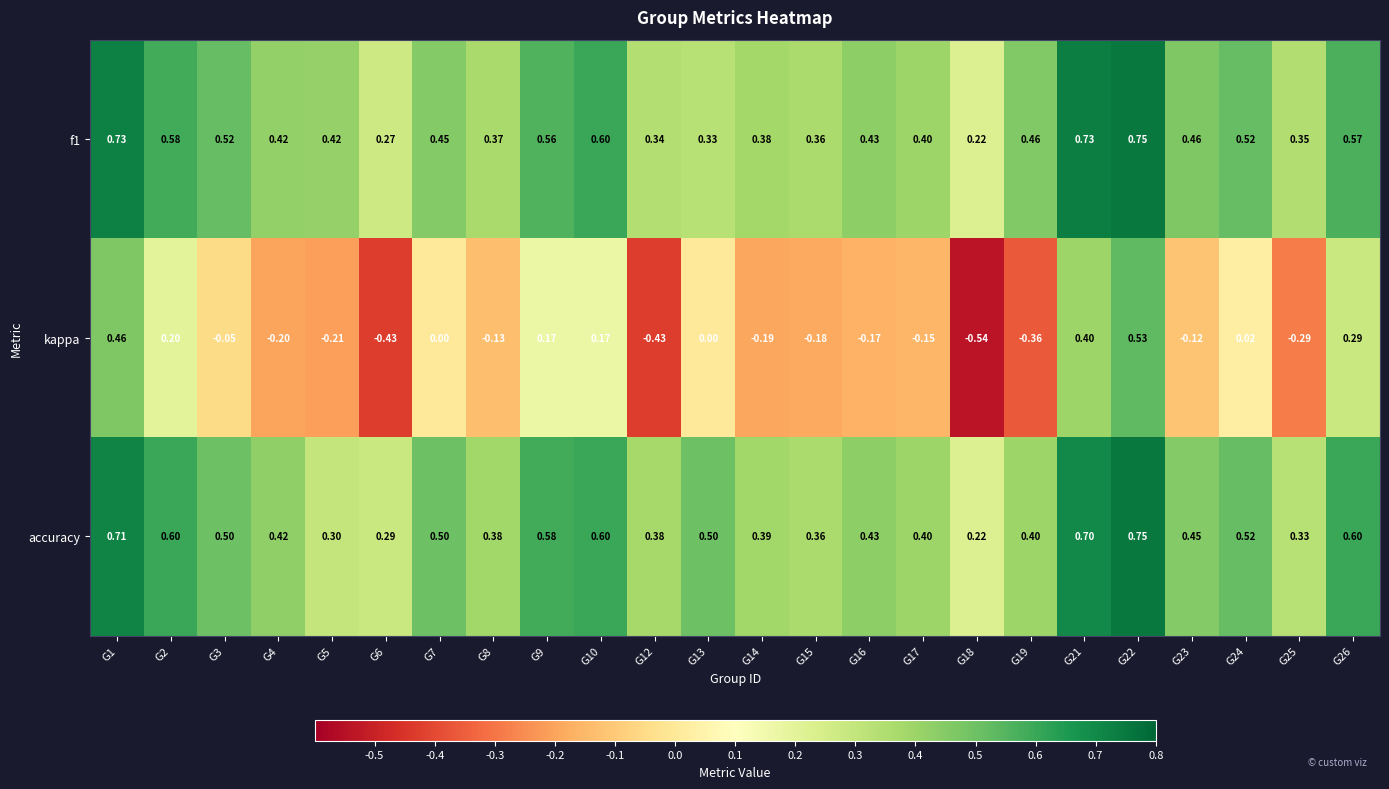

Which series changed the most between G10 and G19?

kappa